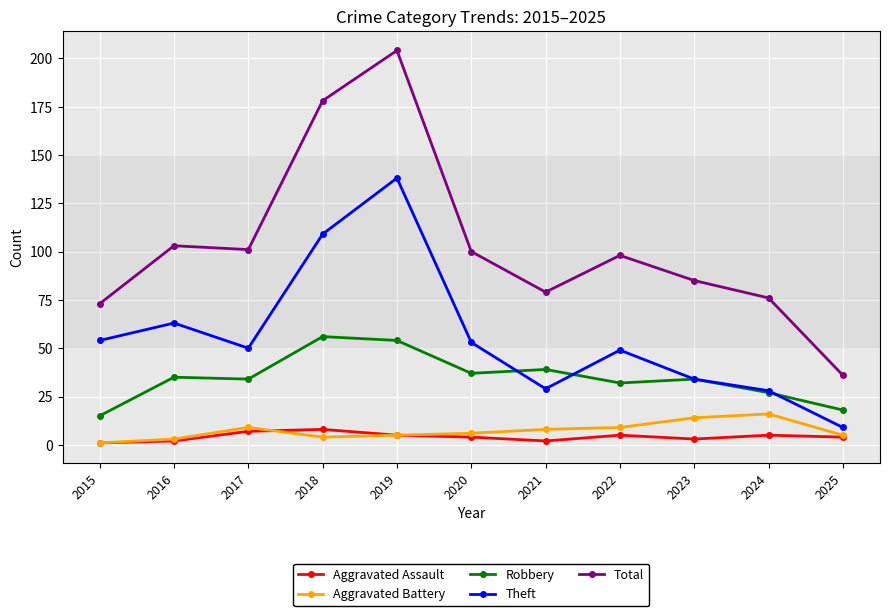

Count the number of categories in the chart.

11